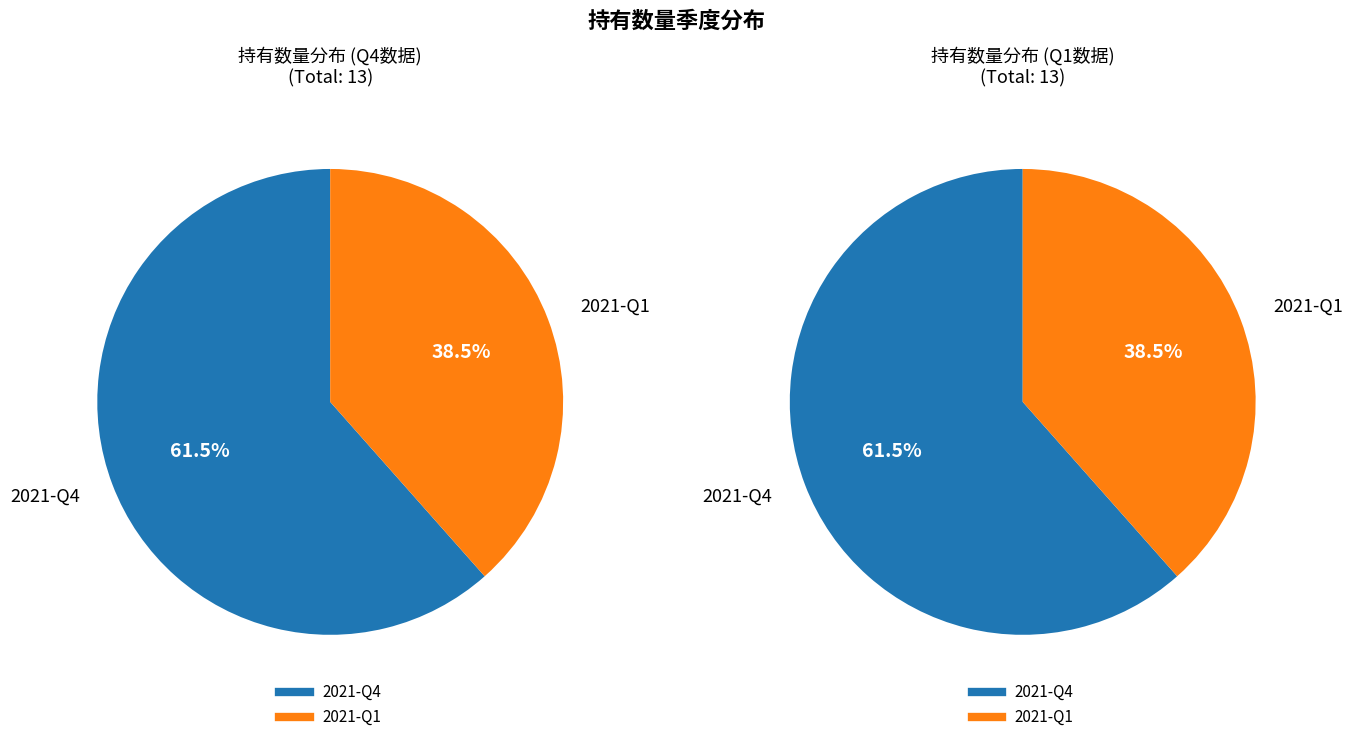

Is there a majority slice in this chart?

Yes